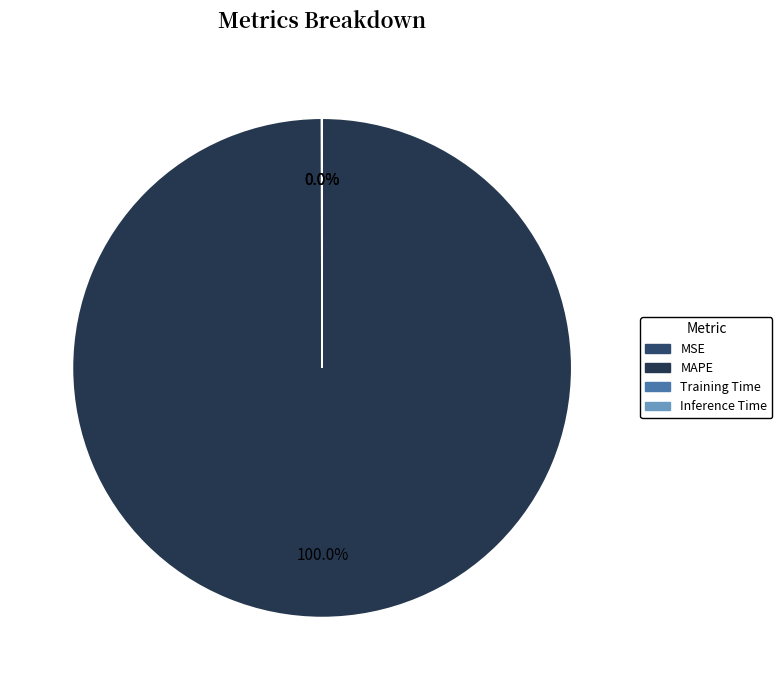

Is there any slice that represents more than half of the pie?

Yes